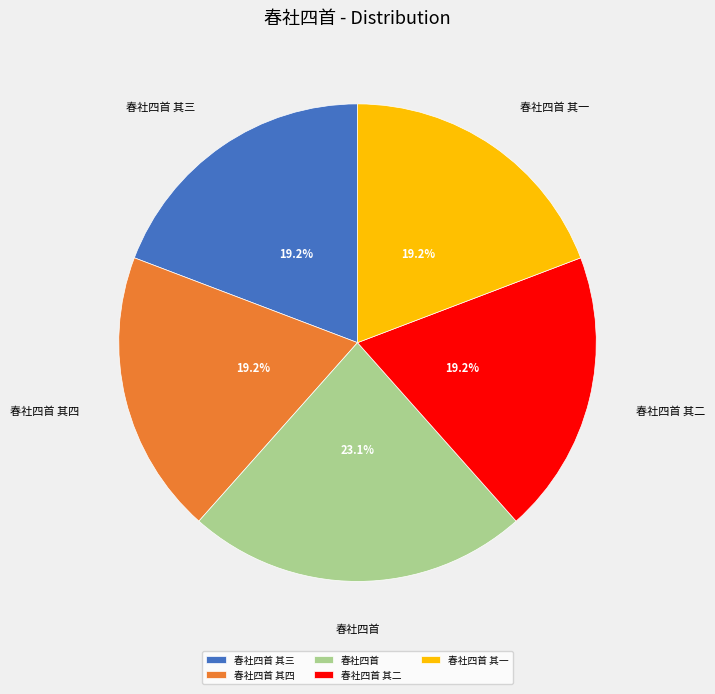

Between 春社四首 and 春社四首 其一, which is larger?

春社四首